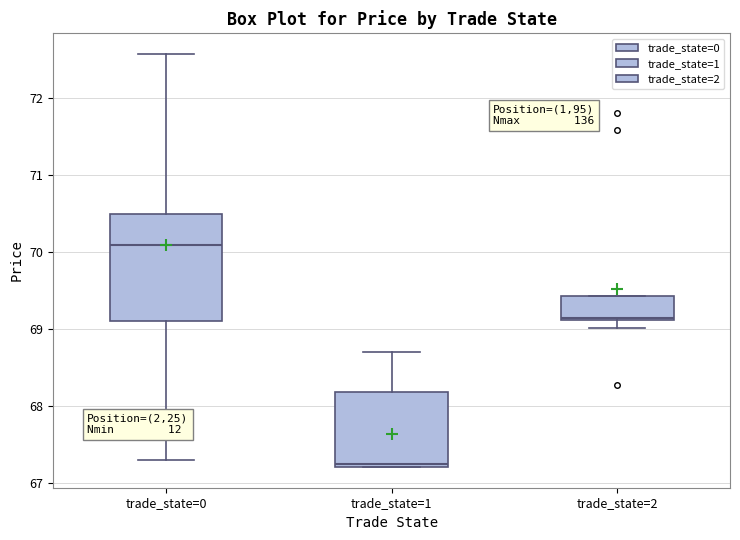

Reading left to right, transcribe this box plot: for each box, give where its median line is, the range the box spans, and where its two whiskers end, as read against the y-axis. The values are not printed on the chart, so give them approximately, as read against the axis.

trade_state=0: median 70.1, box 69.1 to 70.5, whiskers 67.3 to 72.6
trade_state=1: median 67.3, box 67.2 to 68.2, whiskers 67.2 to 68.7
trade_state=2: median 69.2, box 69.1 to 69.4, whiskers 69.0 to 69.4